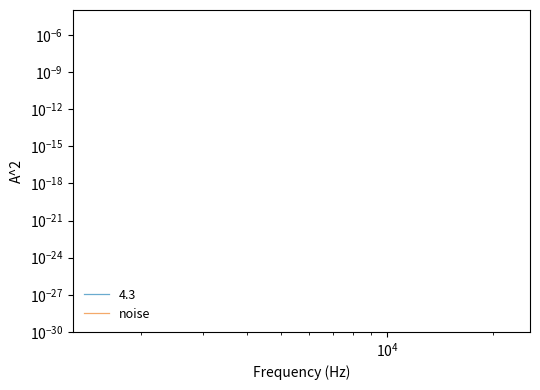

Does the chart display data point markers on the line(s)?

No